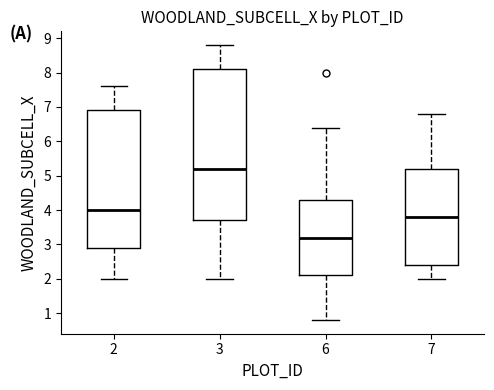

Which box is the tallest, from its lower edge to its upper edge?

3